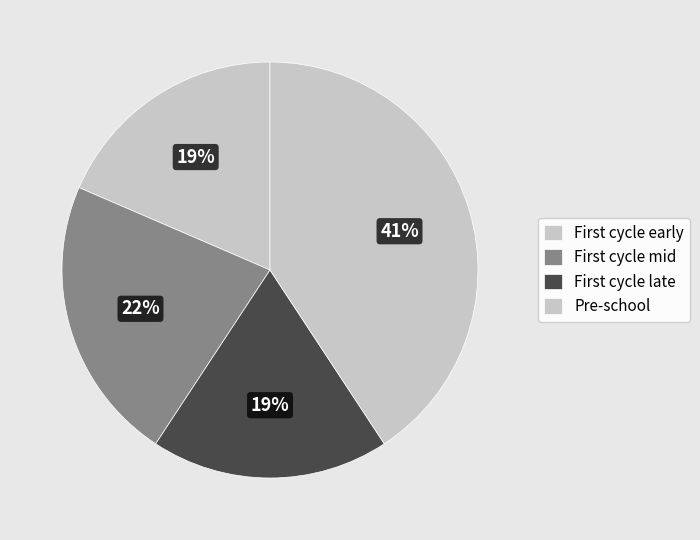

Is there any slice that represents more than half of the pie?

No